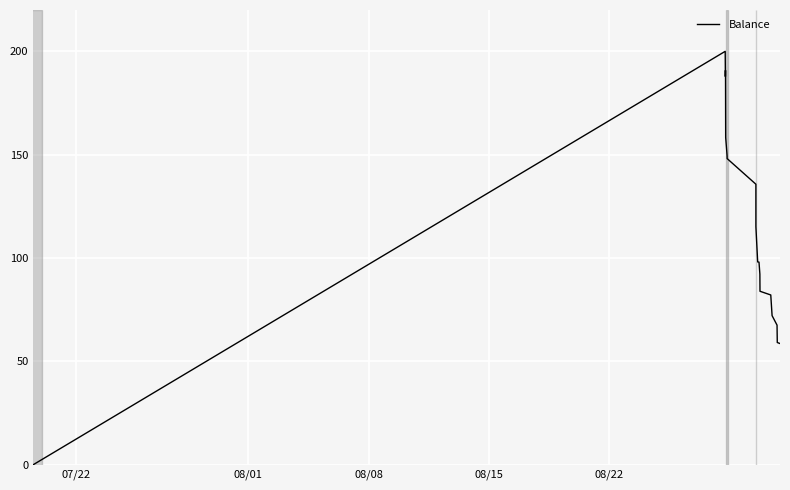

Is this an area chart (filled region under the line)?

No